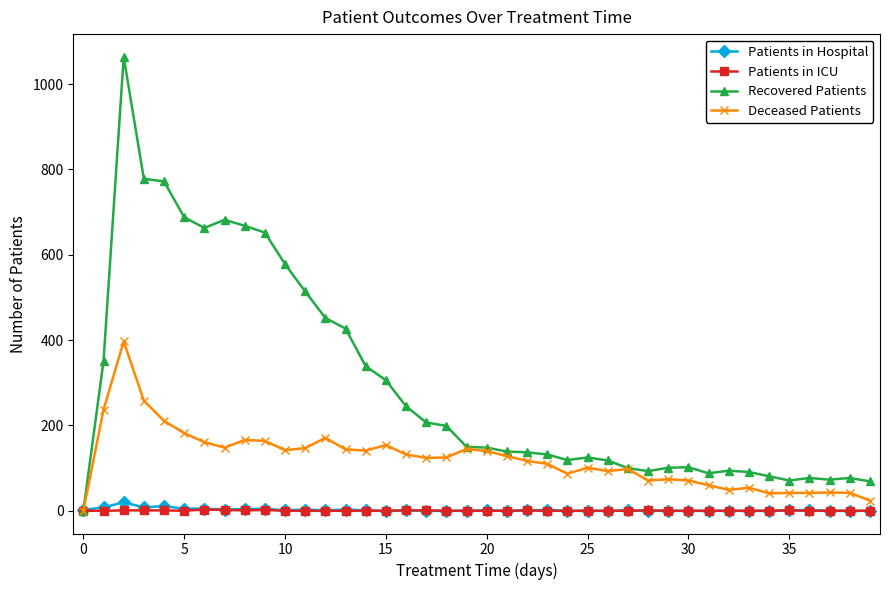

What is the highest value of the Deceased Patients series?

397